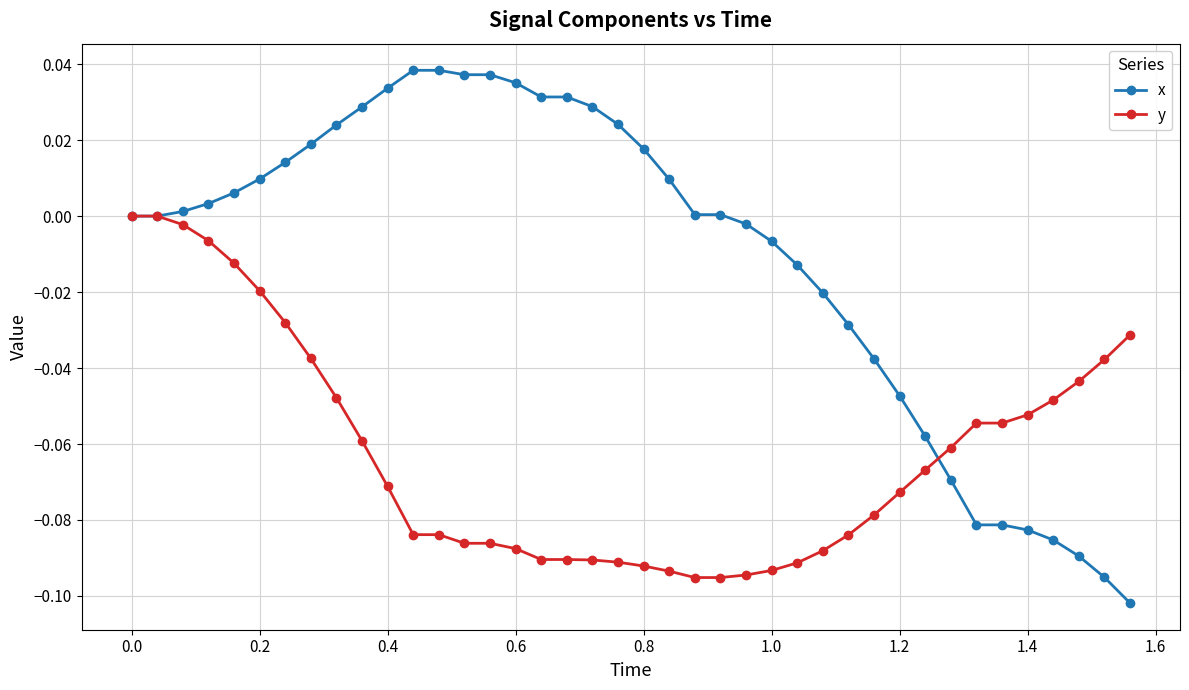

Which series has the widest spread of values?

x